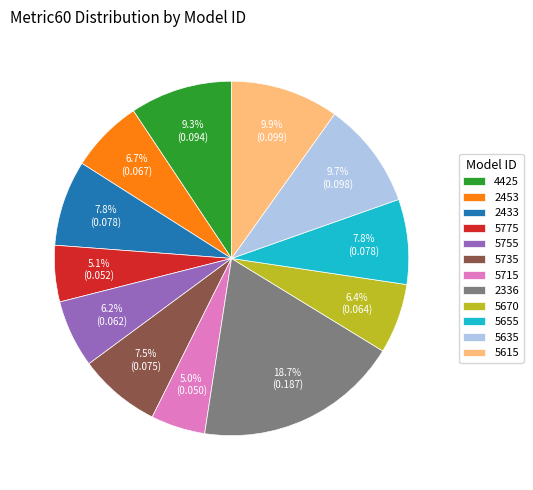

Is there any slice that represents more than half of the pie?

No